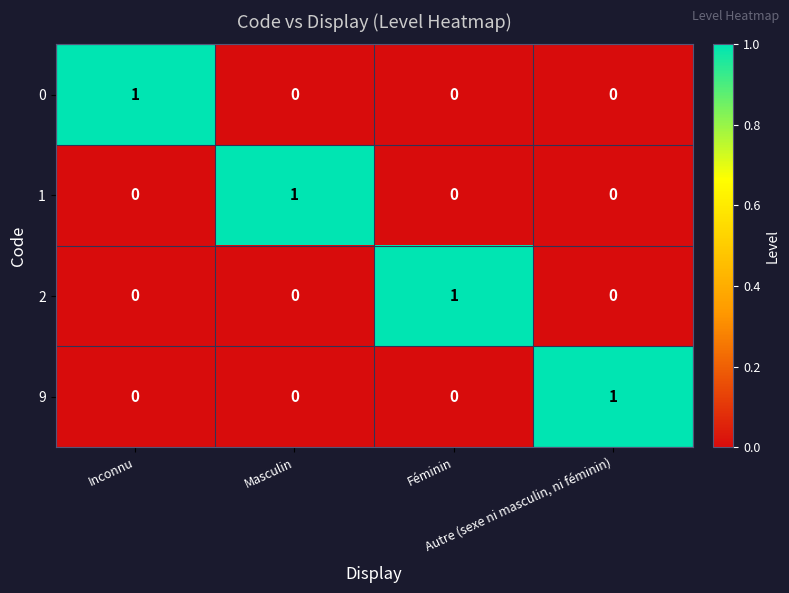

At how many categories does at least one series exceed 0?

4